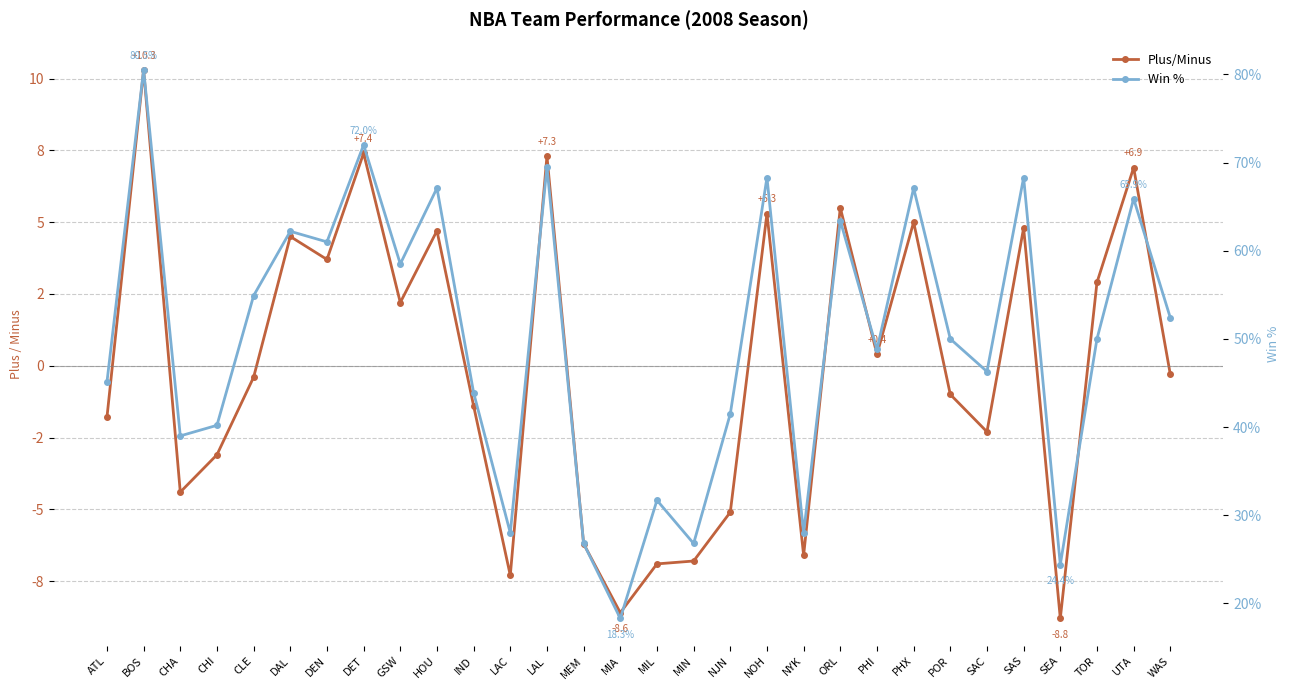

What is the difference between the Plus/Minus values at POR and MEM?

5.2